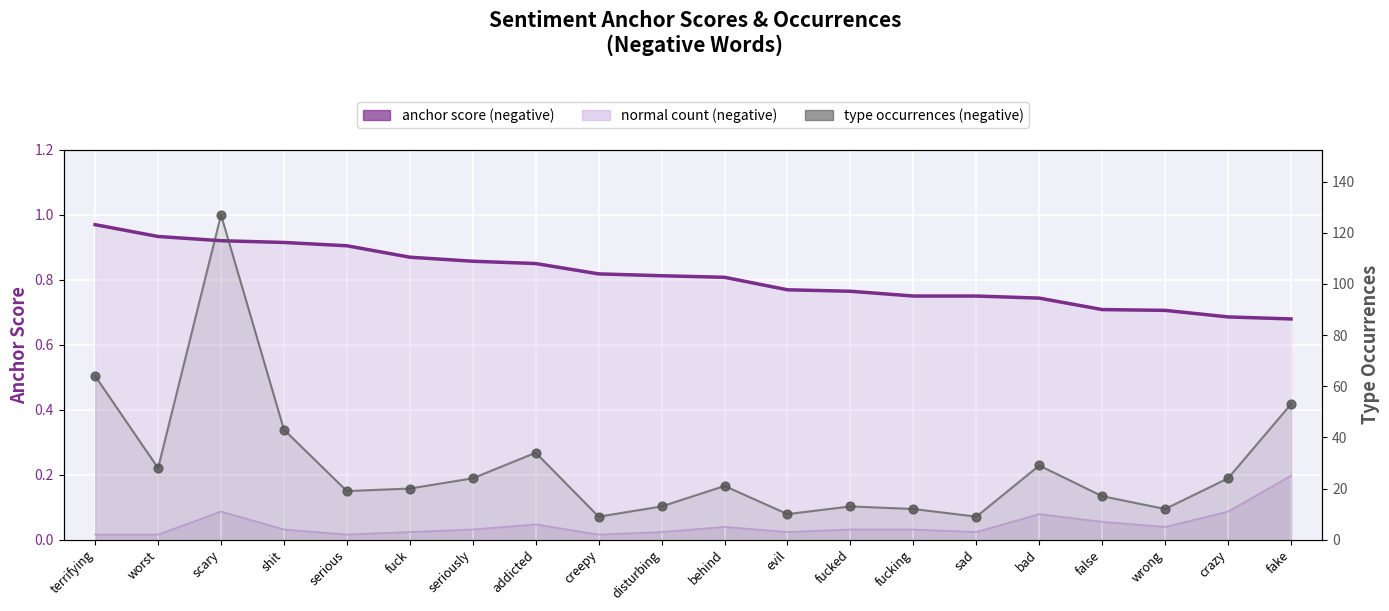

Which series contains the lowest Y value?

normal count (negative)